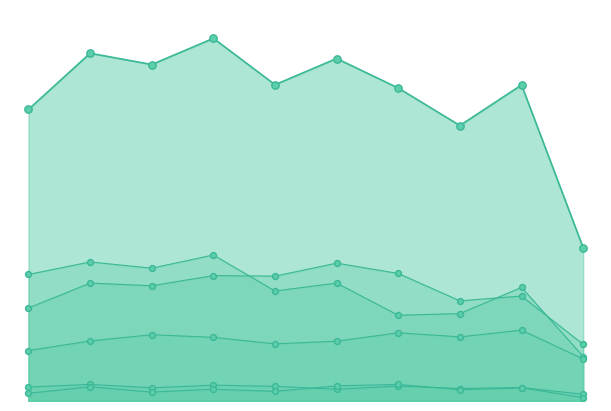

Which series contains the highest Y value?

Total